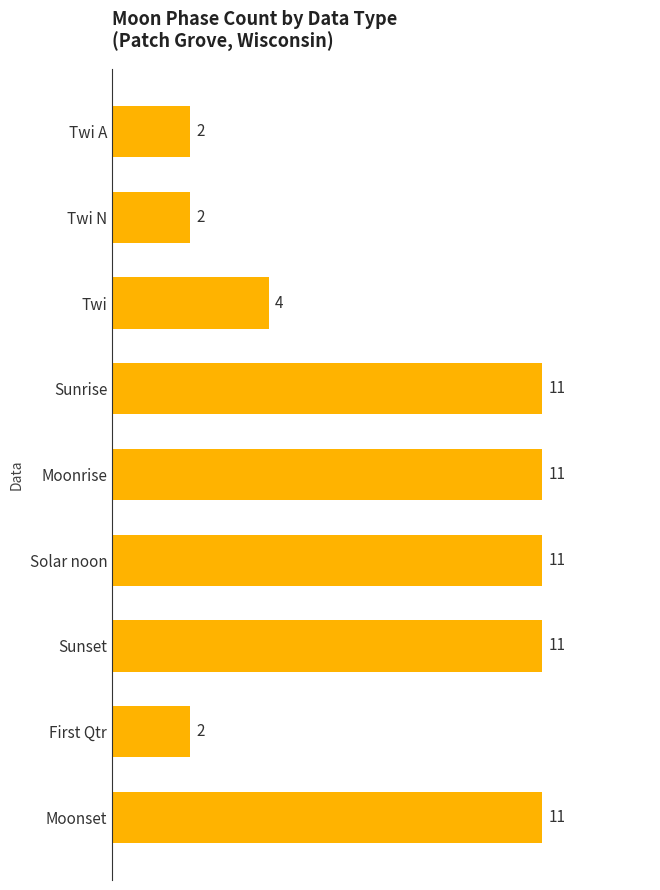

How many data points does each series have?

9